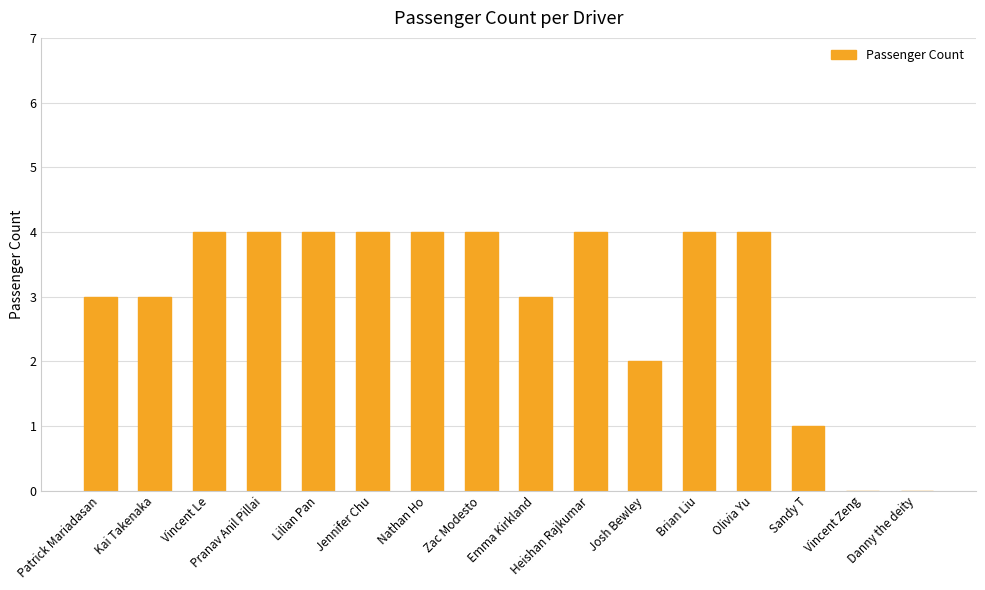

What is the sum of the values at Patrick Mariadasan and Kai Takenaka?

6